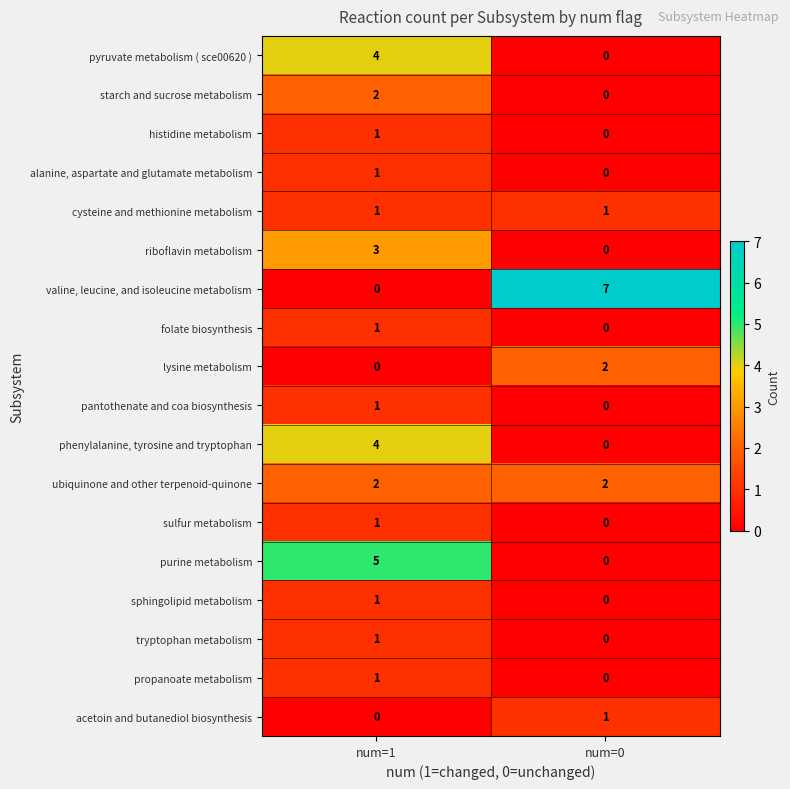

Which series changed the most between num=1 and num=0?

valine, leucine, and isoleucine metabolism